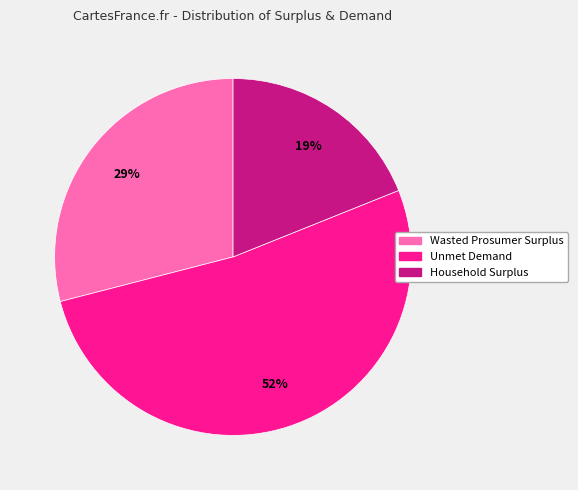

Does Wasted Prosumer Surplus represent more than half of the total?

No